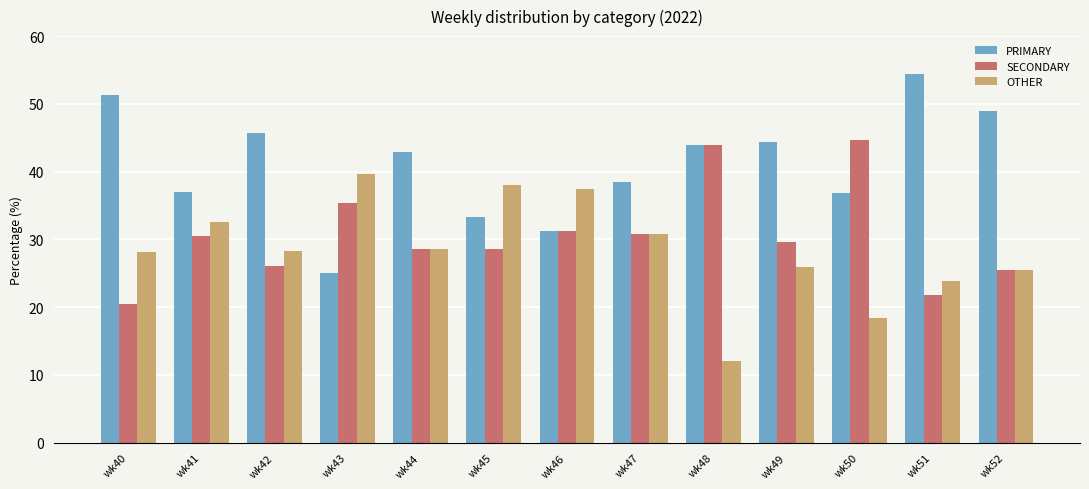

Rank the series at wk40 from lowest to highest value.

SECONDARY, OTHER, PRIMARY